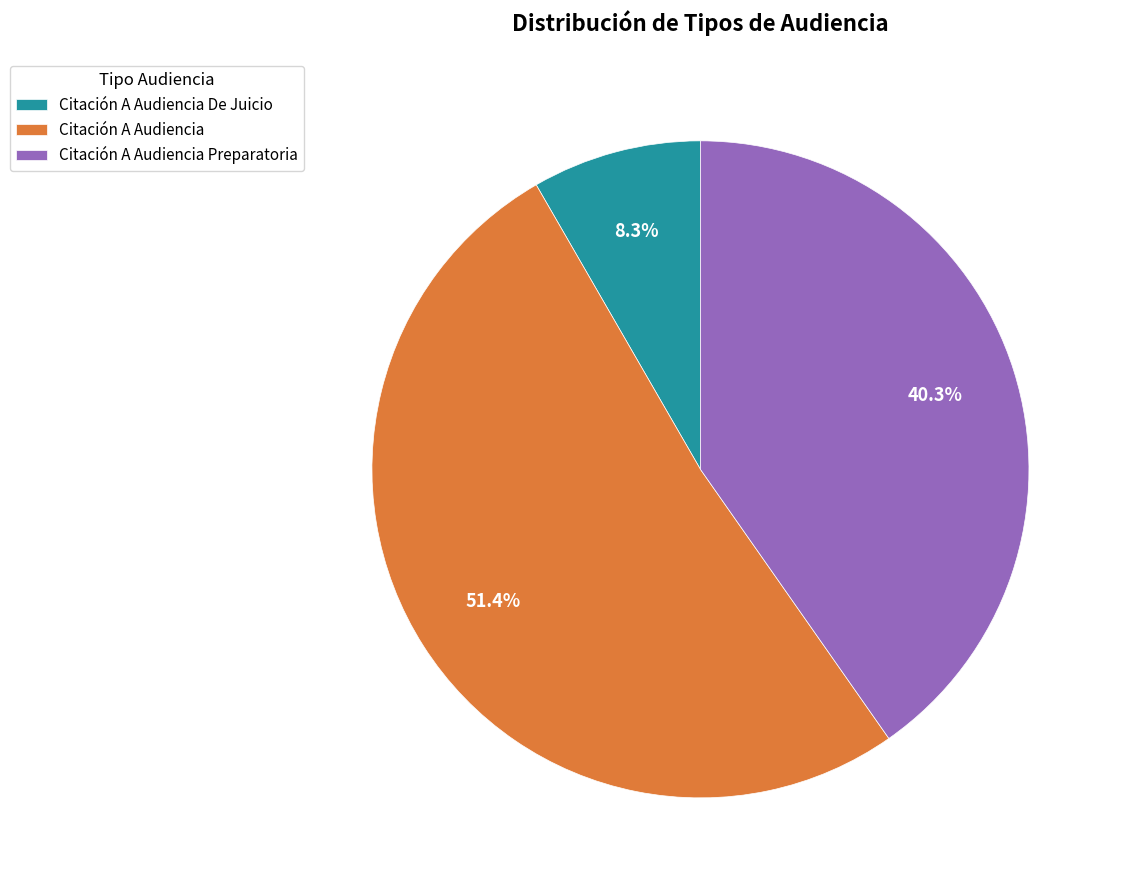

How many segments does this pie chart have?

3